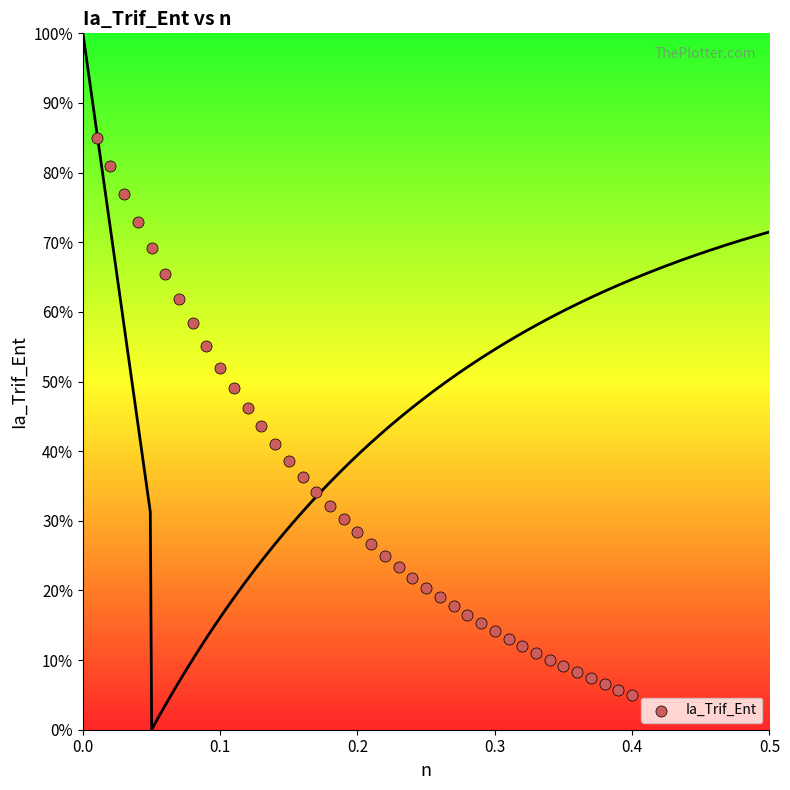

What is the range of Y values (max minus min)?

80.0